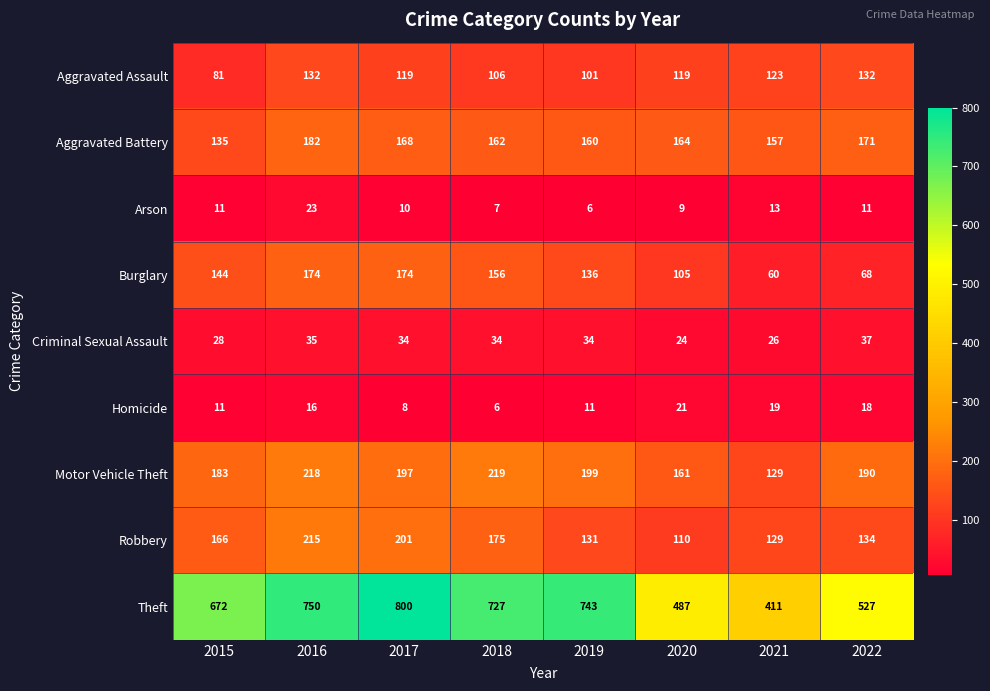

Rank the series by their maximum value, from lowest to highest.

Homicide, Arson, Criminal Sexual Assault, Aggravated Assault, Burglary, Aggravated Battery, Robbery, Motor Vehicle Theft, Theft